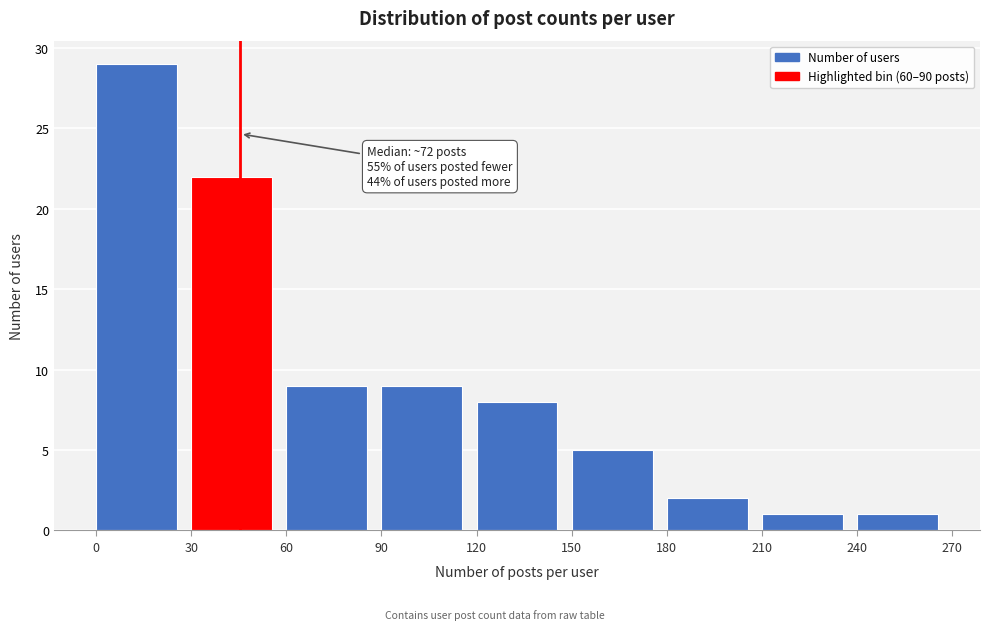

Which range on the x-axis has the tallest bar?

0 to 30